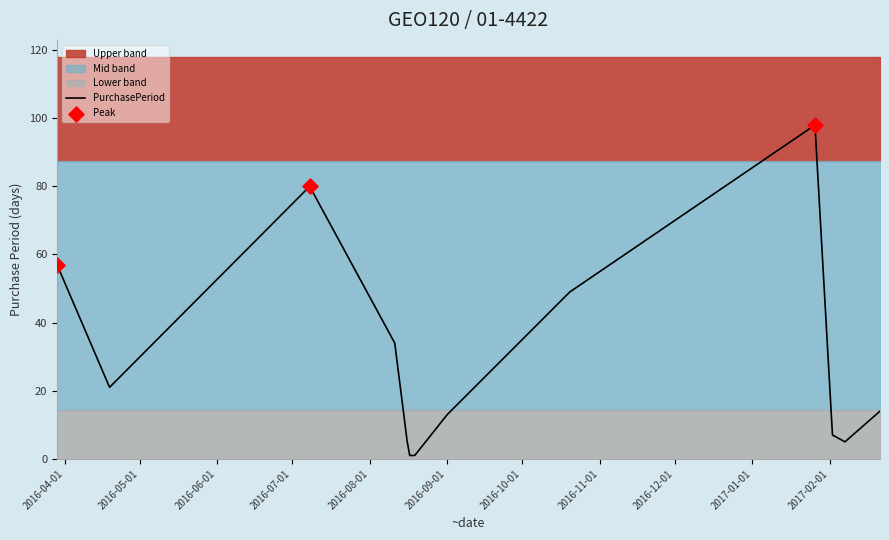

What is the change in value from 2016-09-01 to 2017-02-21?

+1